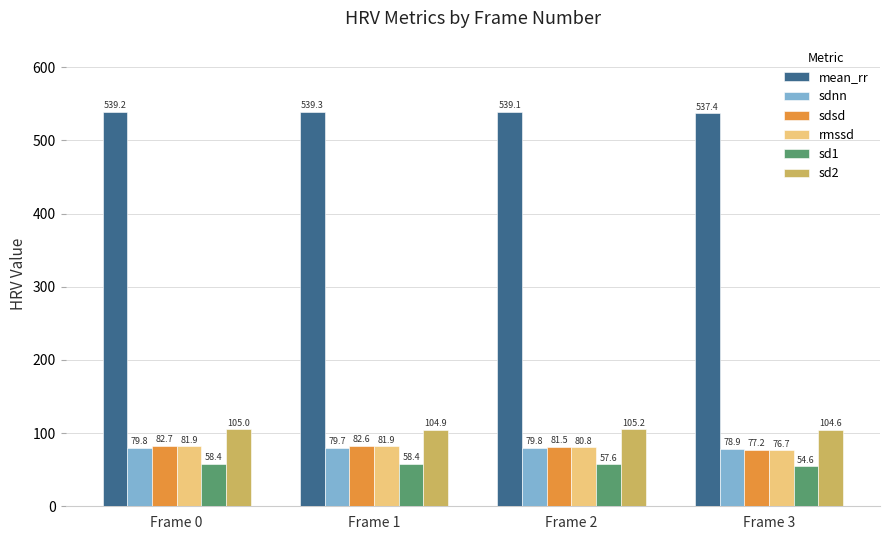

At how many categories does at least one series exceed 307?

4